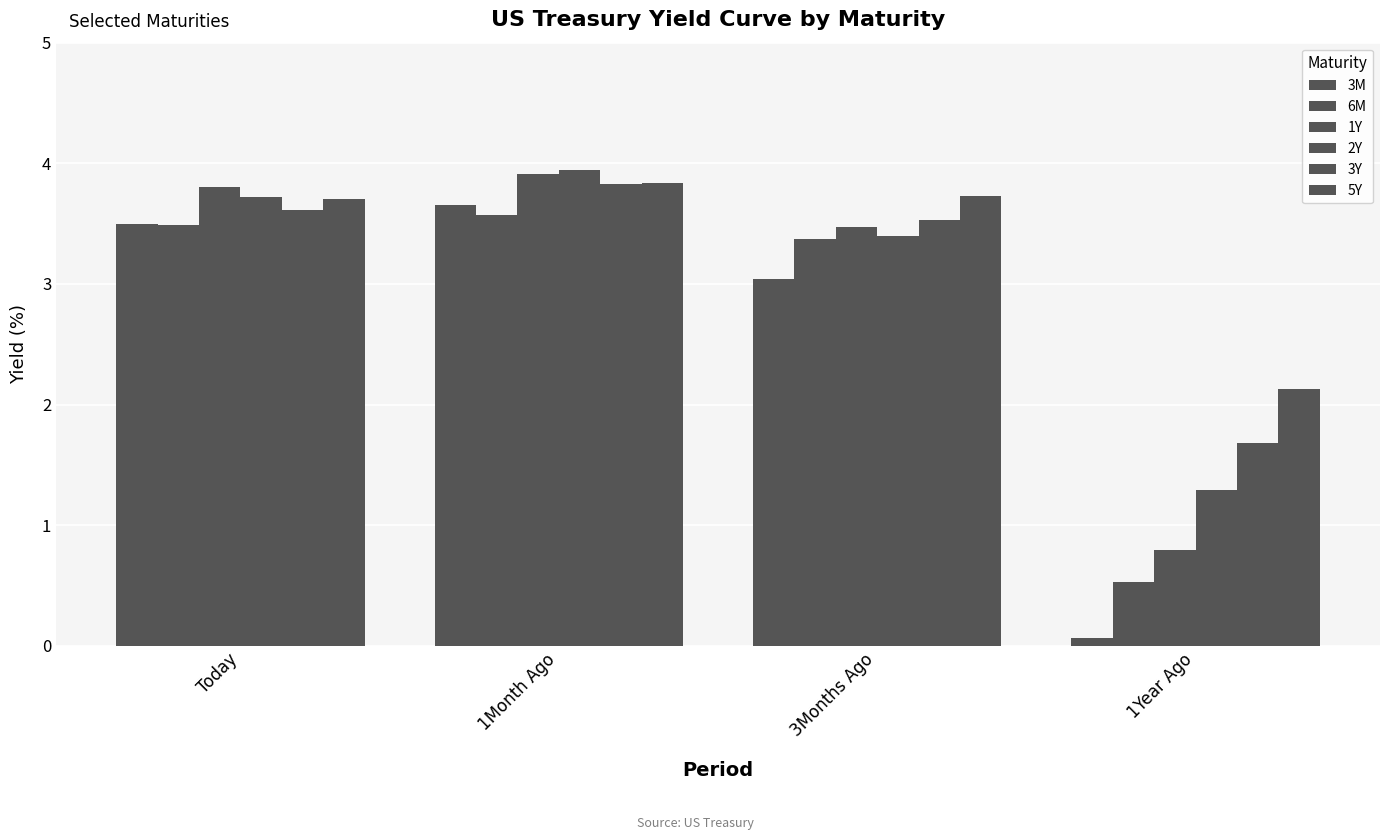

Rank the series by their maximum value, from highest to lowest.

2Y, 1Y, 5Y, 3Y, 3M, 6M